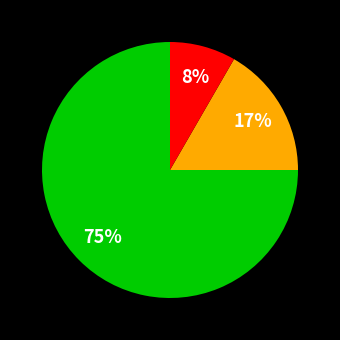

Does any single category account for the majority?

Yes